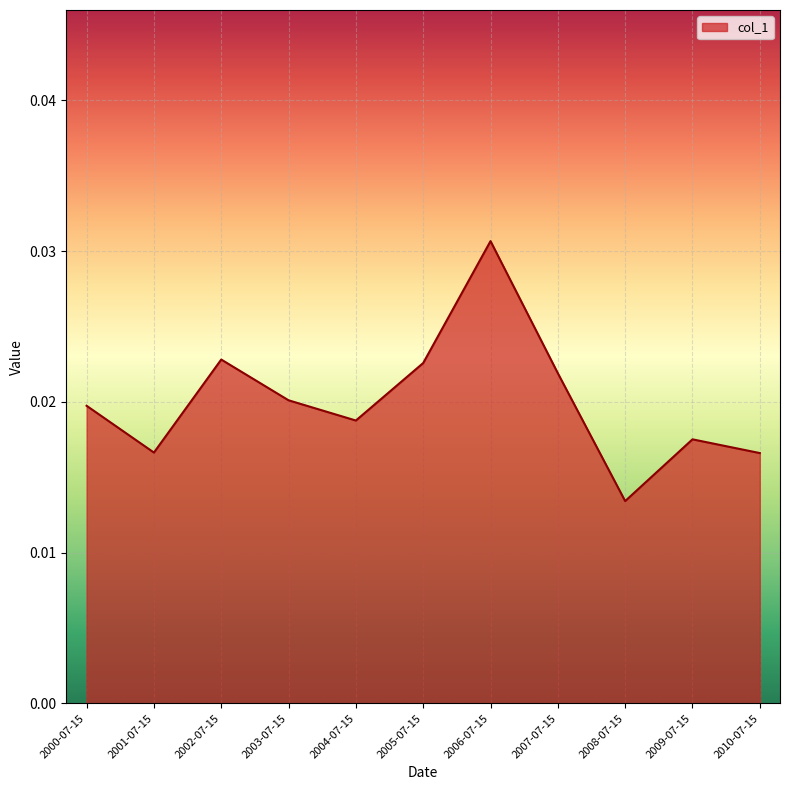

Which label corresponds to the smallest value in the chart?

2008-07-15